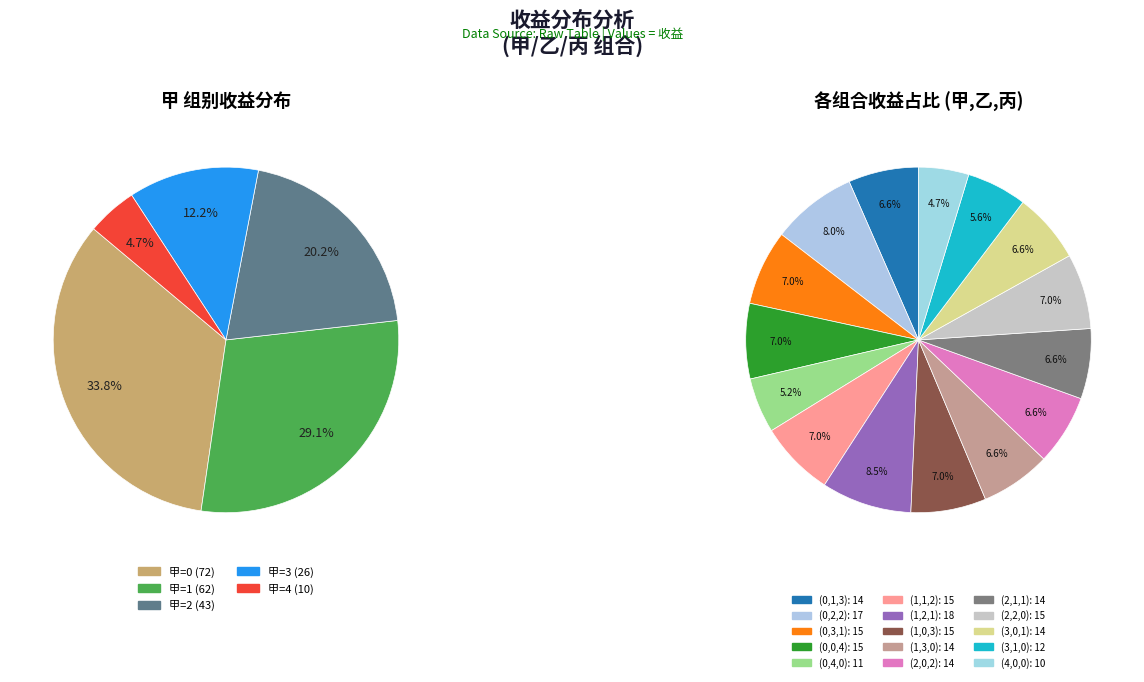

To the nearest percent, what portion does 甲=0,乙=4,丙=0 represent?

5%